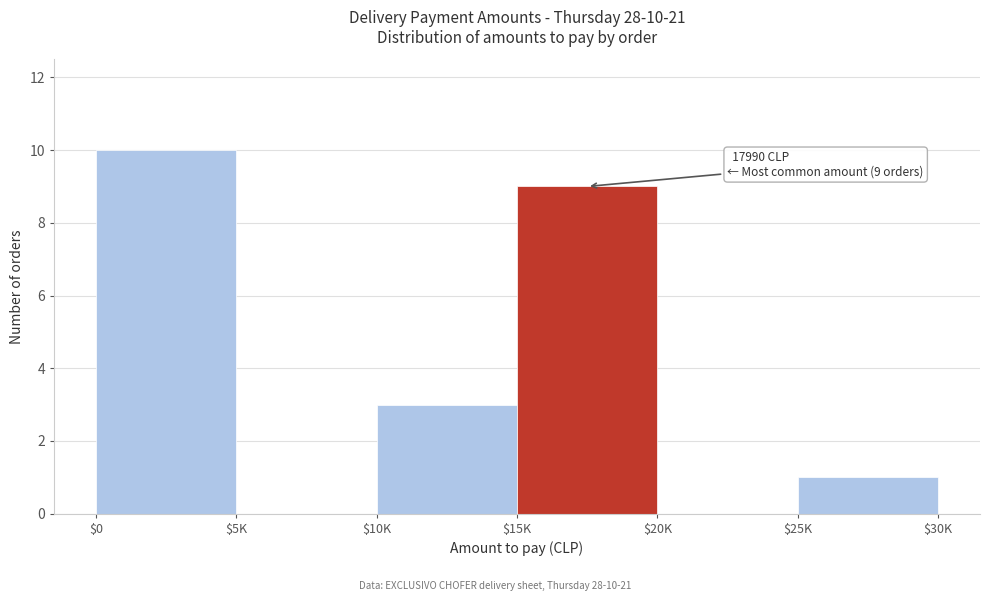

Is it true that the value at $25K is 1?

True